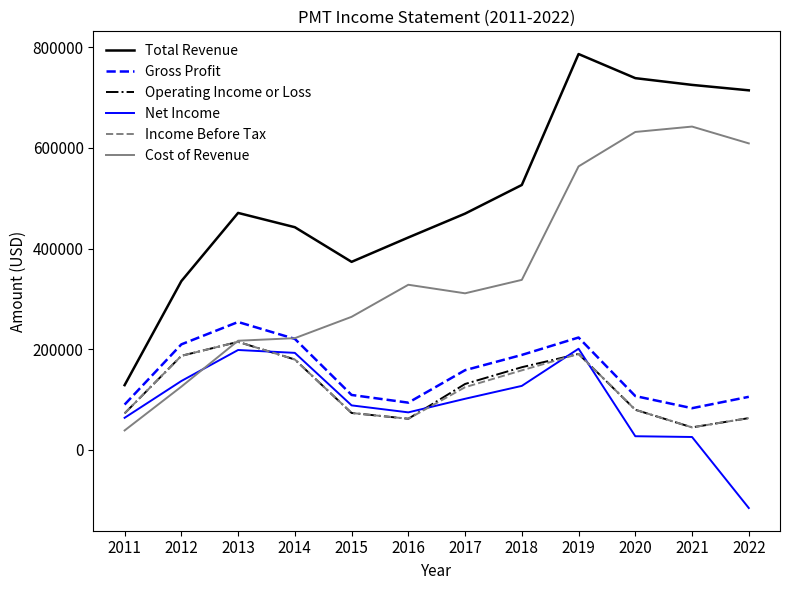

What is the sum of all Gross Profit values?

1842200